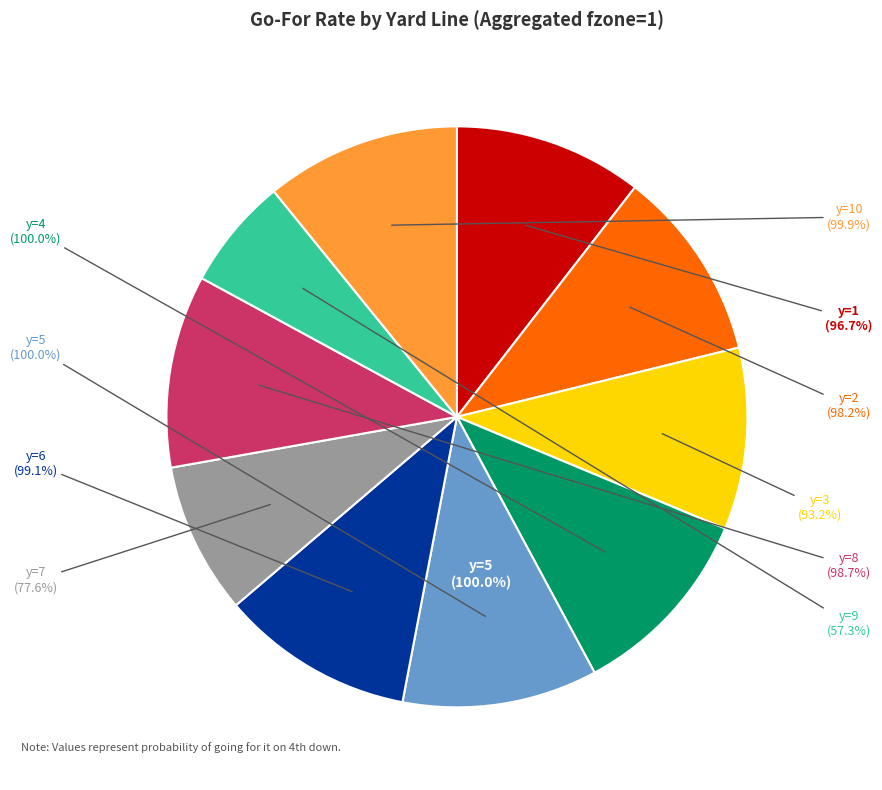

Is there any slice that represents more than half of the pie?

No